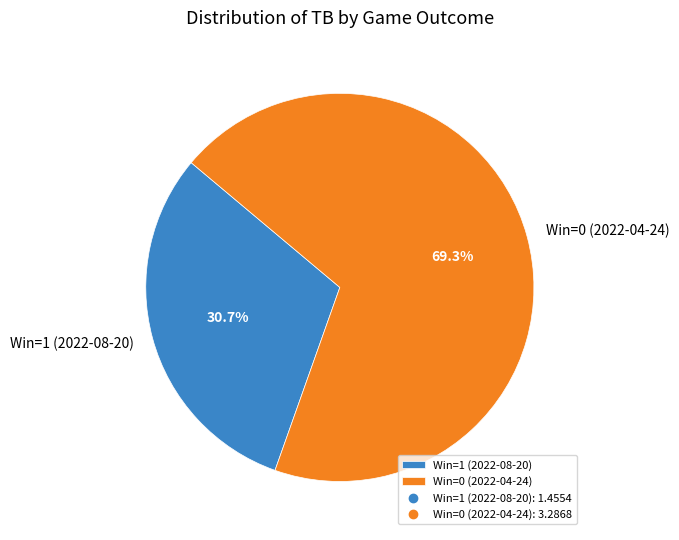

To the nearest percent, what is the combined percentage of Win=0 (2022-04-24) and Win=1 (2022-08-20)?

100%